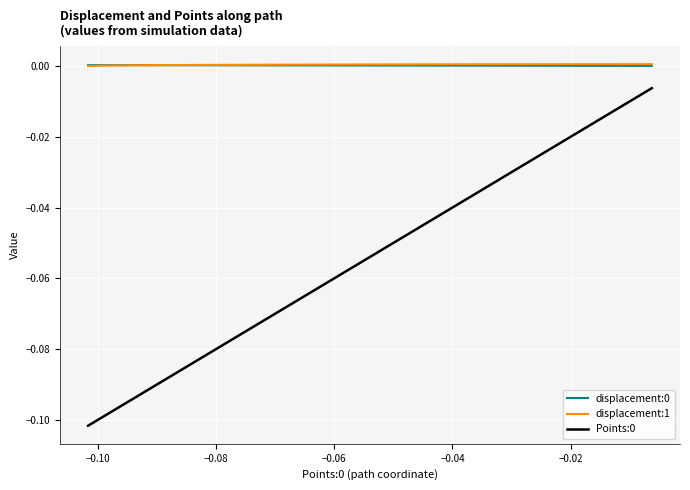

True or false: displacement:1 and Points:0 intersect in this chart.

False